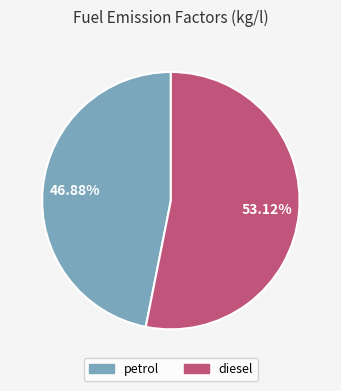

Rank the categories by value from highest to lowest.

diesel, petrol